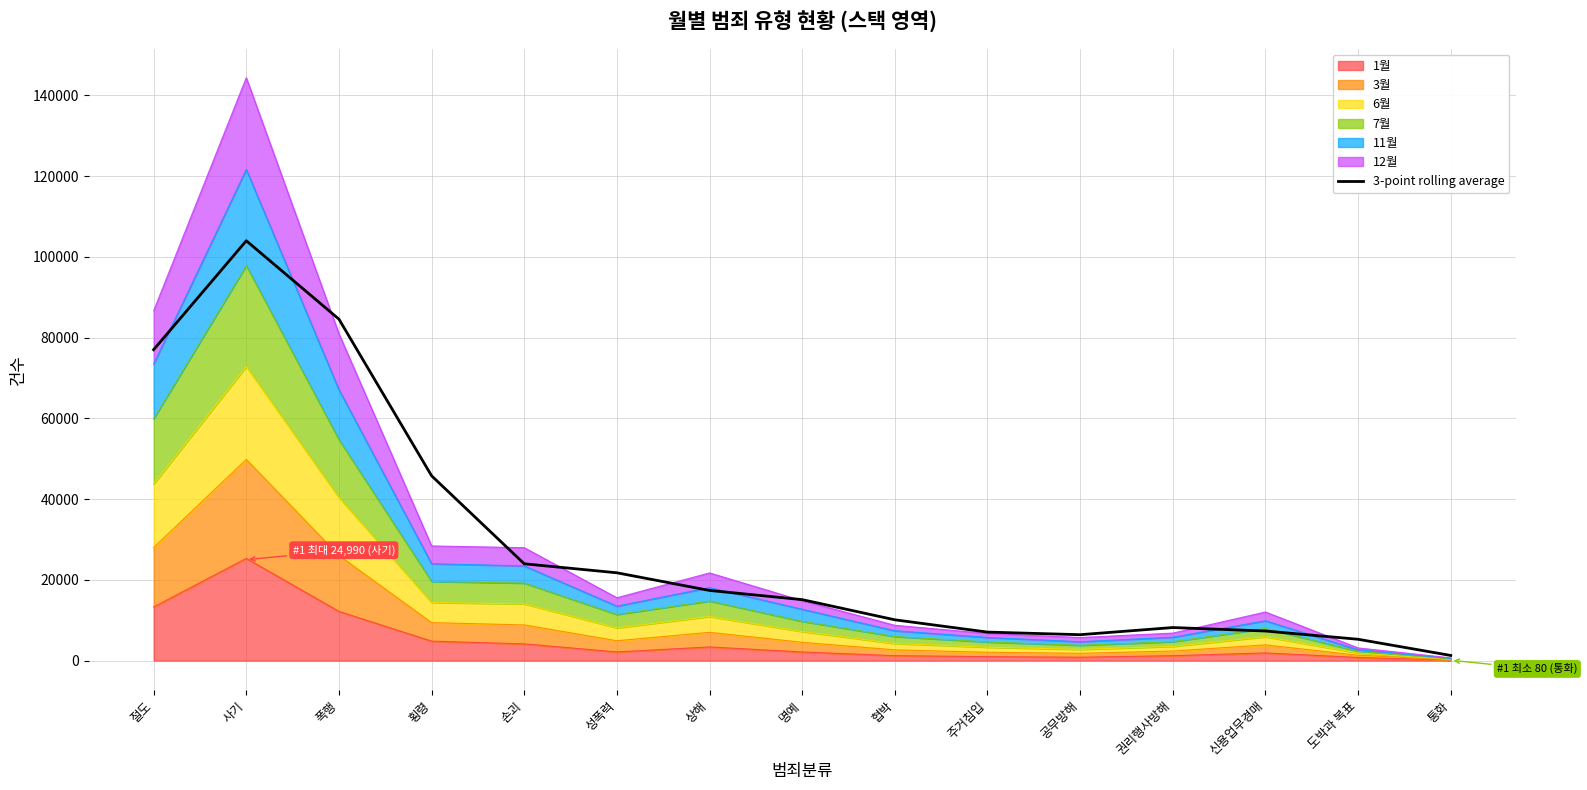

The value at 사기 is 141746.6. True or false?

False